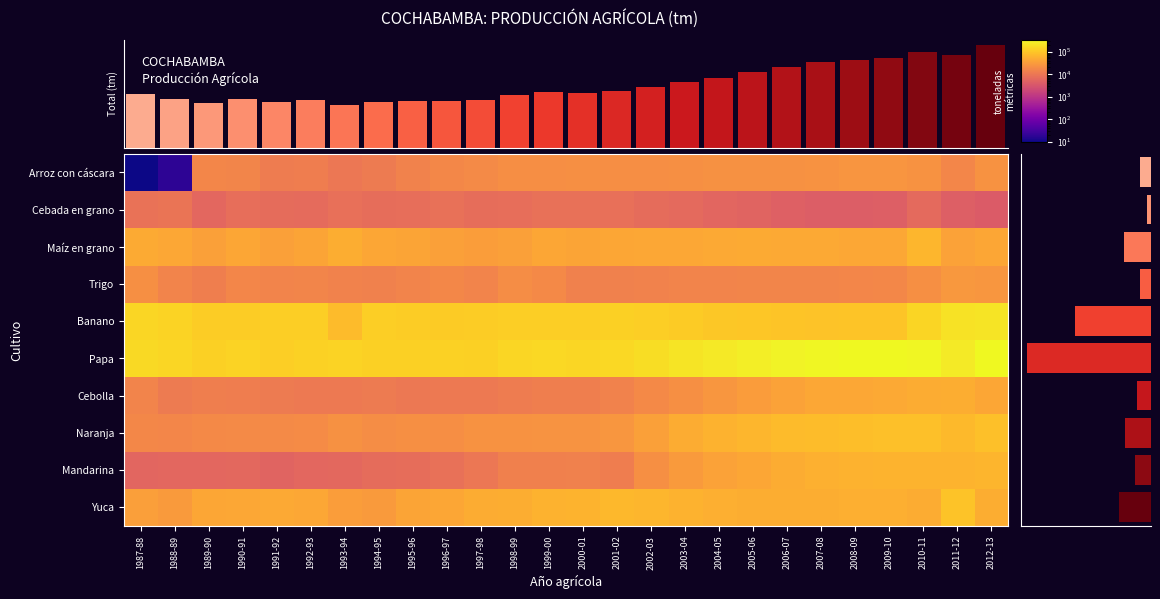

How many categories are shown in the chart?

26